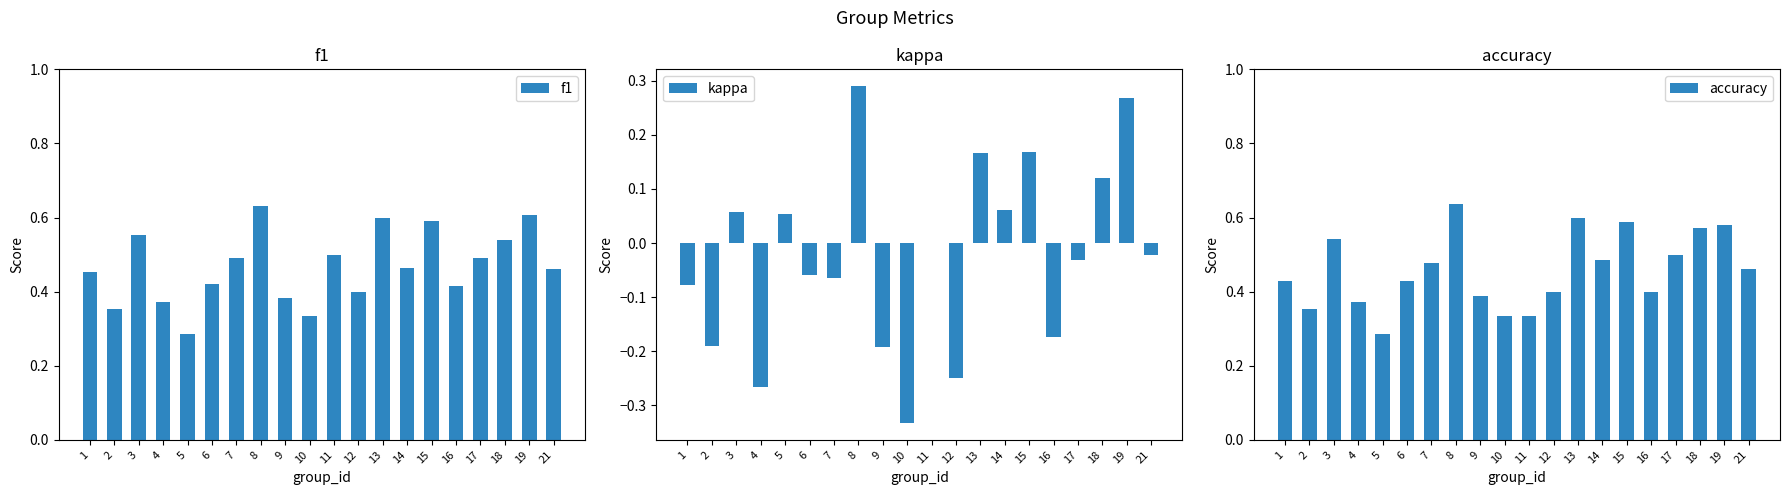

Reading right to left, what are all the values shown in this chart?

f1: 21=0.5	19=0.6	18=0.5	17=0.5	16=0.4	15=0.6	14=0.5	13=0.6	12=0.4	11=0.5	10=0.3	9=0.4	8=0.6	7=0.5	6=0.4	5=0.3	4=0.4	3=0.6	2=0.4	1=0.5
kappa: 21=-0.0	19=0.3	18=0.1	17=-0.0	16=-0.2	15=0.2	14=0.1	13=0.2	12=-0.2	11=0.0	10=-0.3	9=-0.2	8=0.3	7=-0.1	6=-0.1	5=0.1	4=-0.3	3=0.1	2=-0.2	1=-0.1
accuracy: 21=0.5	19=0.6	18=0.6	17=0.5	16=0.4	15=0.6	14=0.5	13=0.6	12=0.4	11=0.3	10=0.3	9=0.4	8=0.6	7=0.5	6=0.4	5=0.3	4=0.4	3=0.5	2=0.4	1=0.4